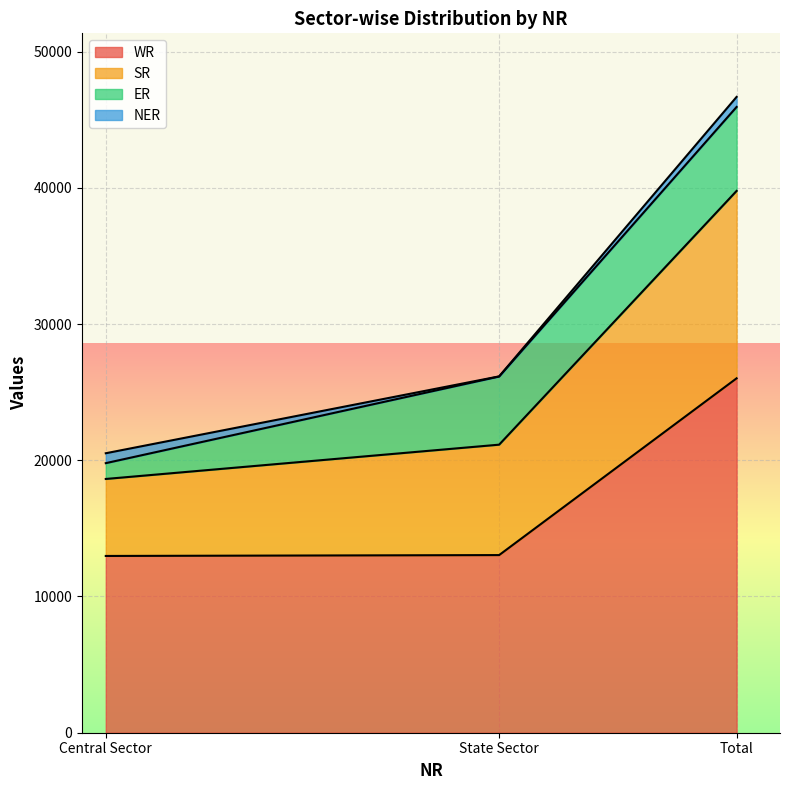

What is the total value across all series at Central Sector?

20514